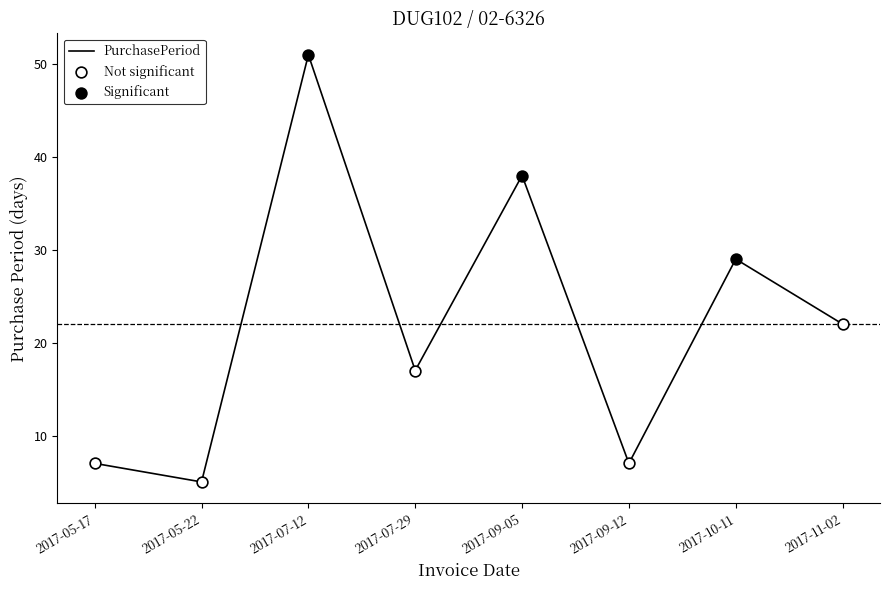

Which has a higher value, 2017-07-12 or 2017-10-11?

2017-07-12